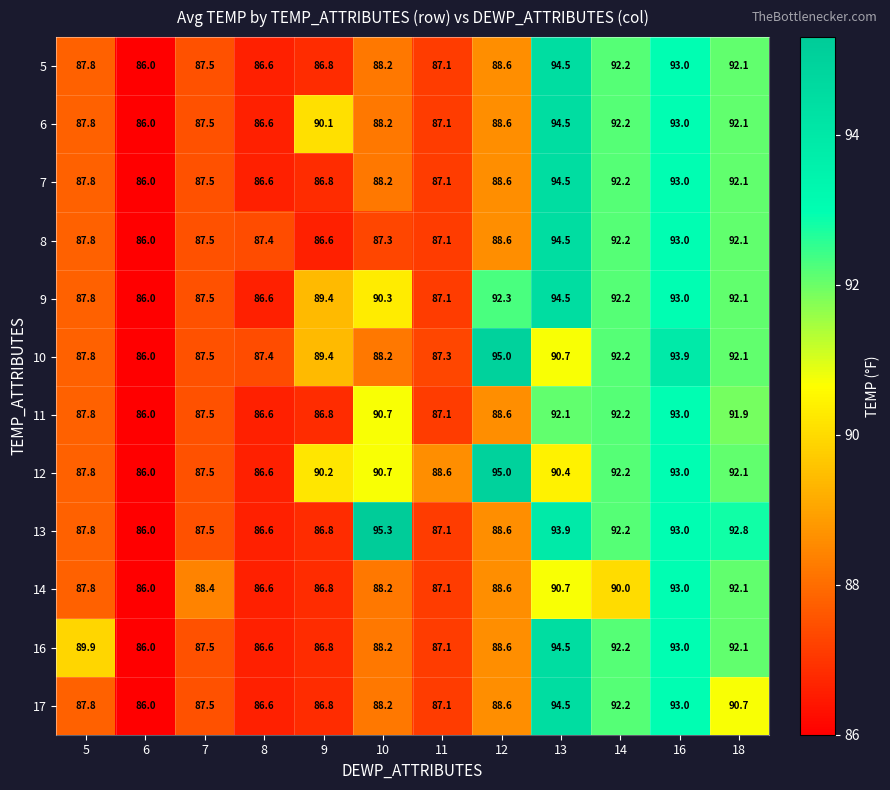

Where is 11 nearest to the value 89?

12